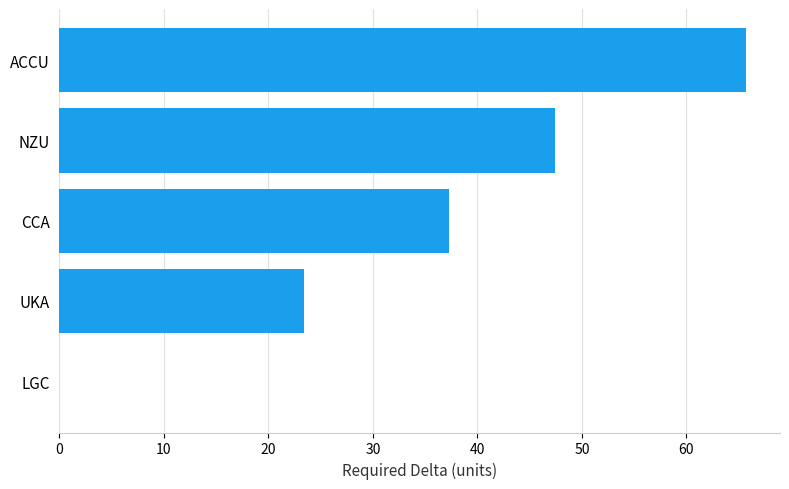

Are the bars horizontal?

Yes